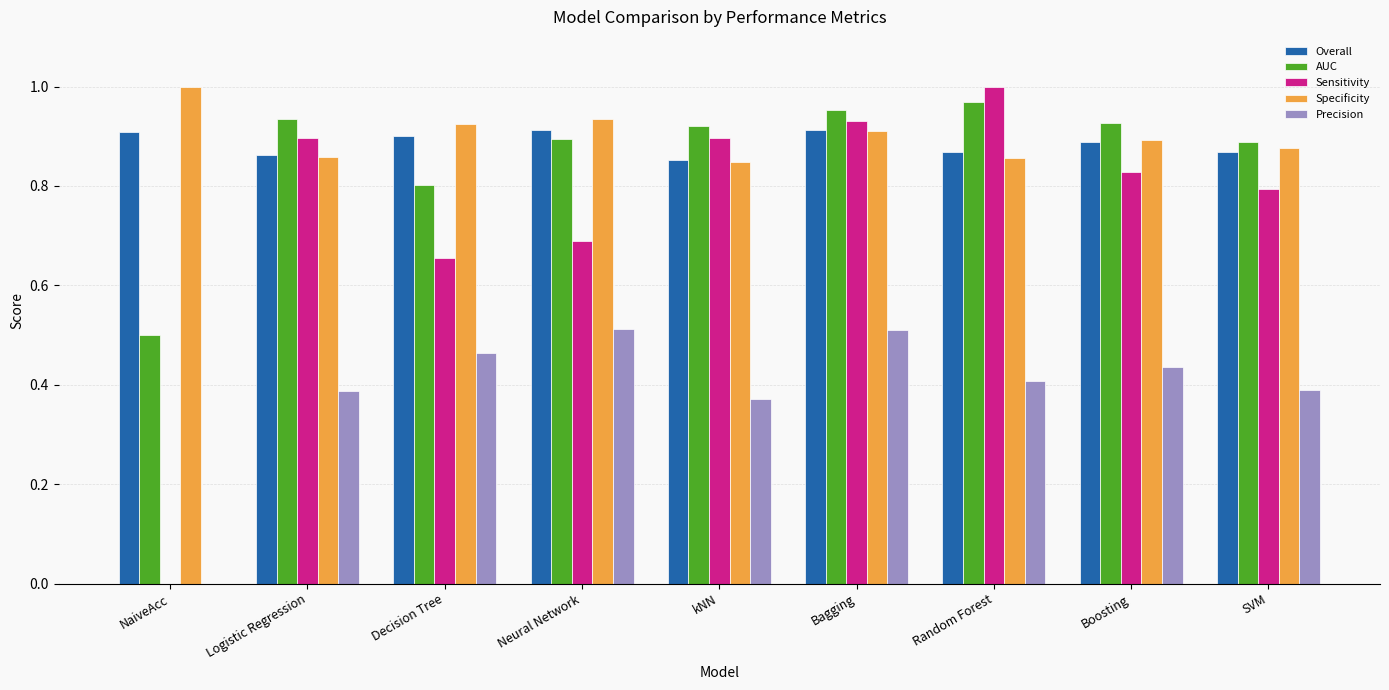

At which label does Specificity reach its peak?

NaiveAcc